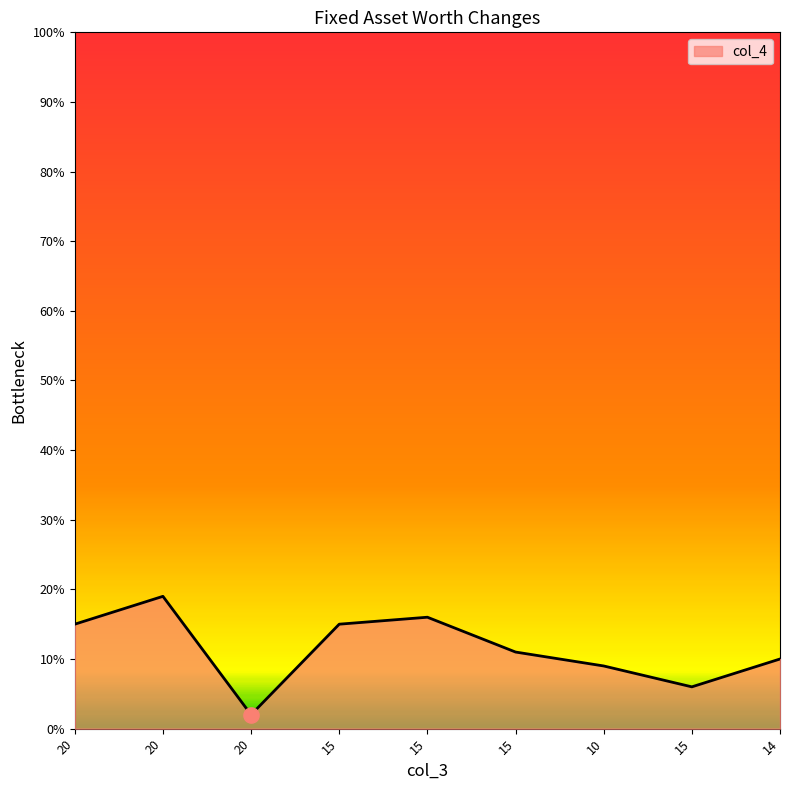

What is the change in value from 20 to 10?

+7